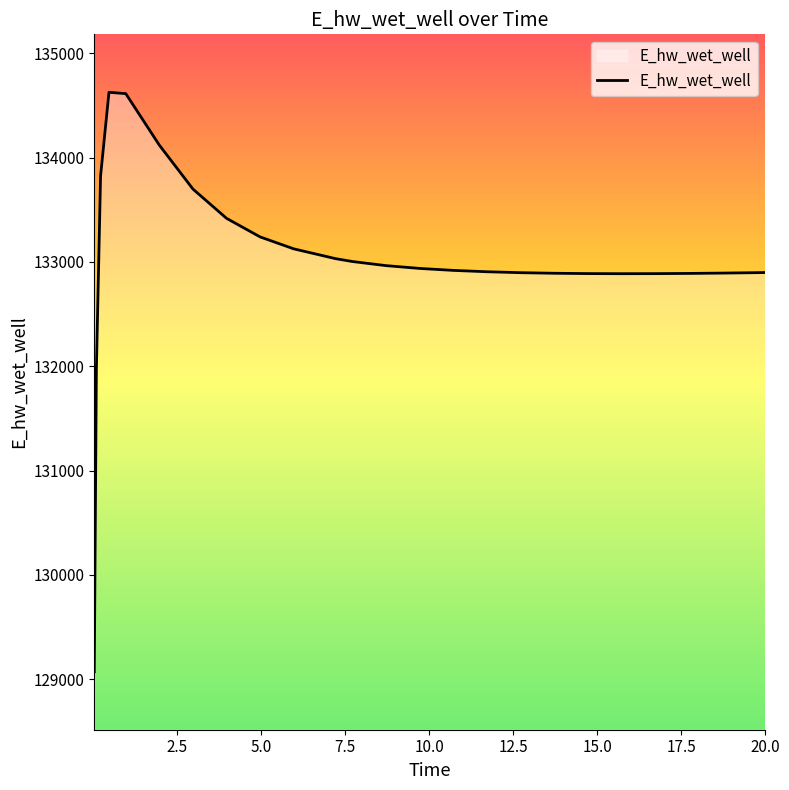

What is the greatest value displayed?

134627.0